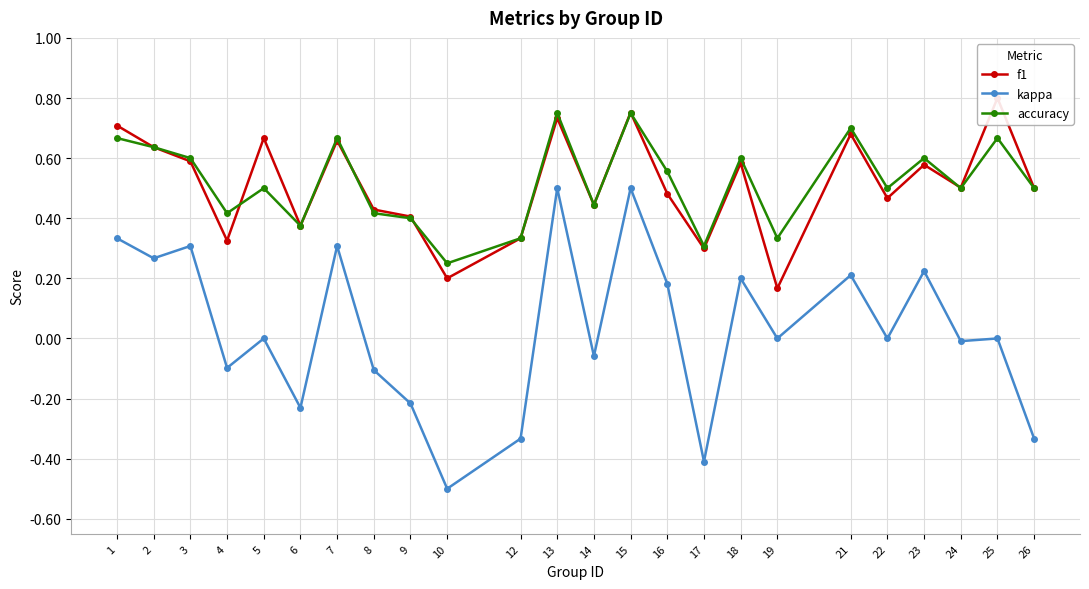

True or false: kappa and accuracy intersect in this chart.

False